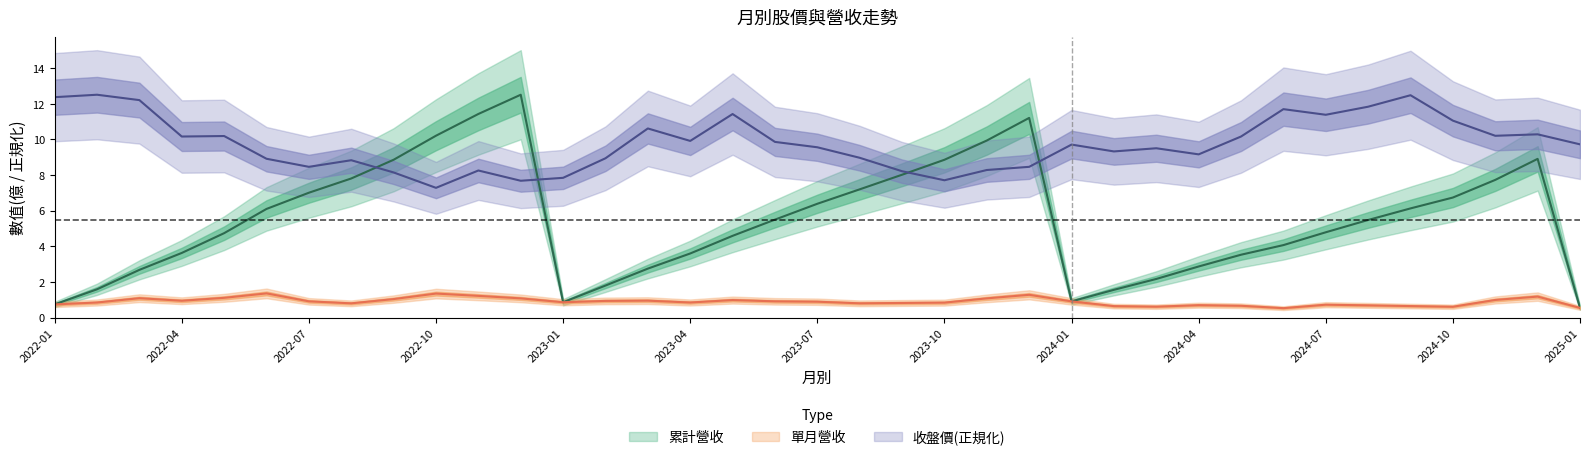

True or false: 單月營收(億) has a value of 0.7 at 2024-07.

True